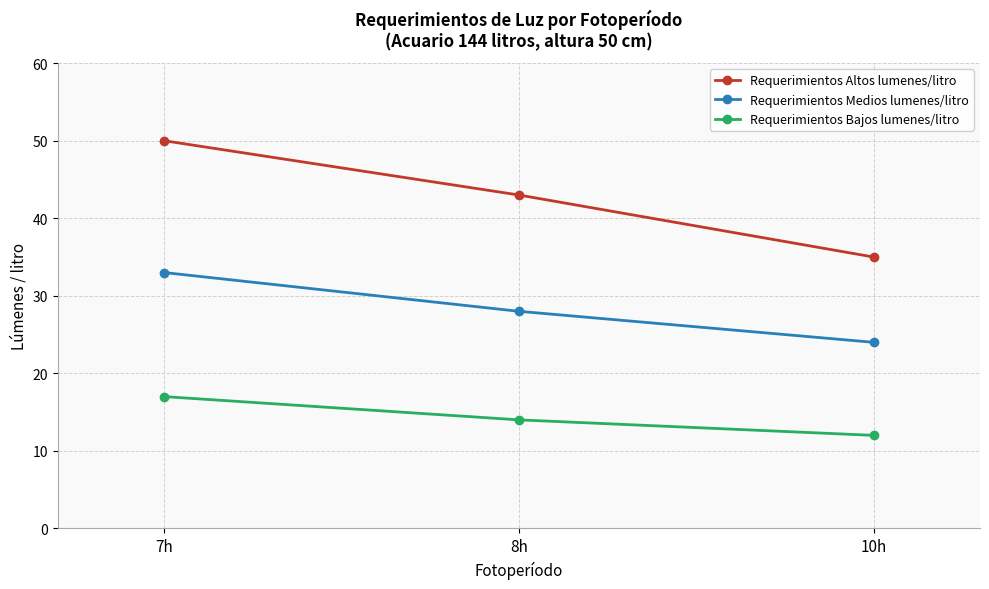

What is the minimum value for Requerimientos Bajos lumenes/litro?

12